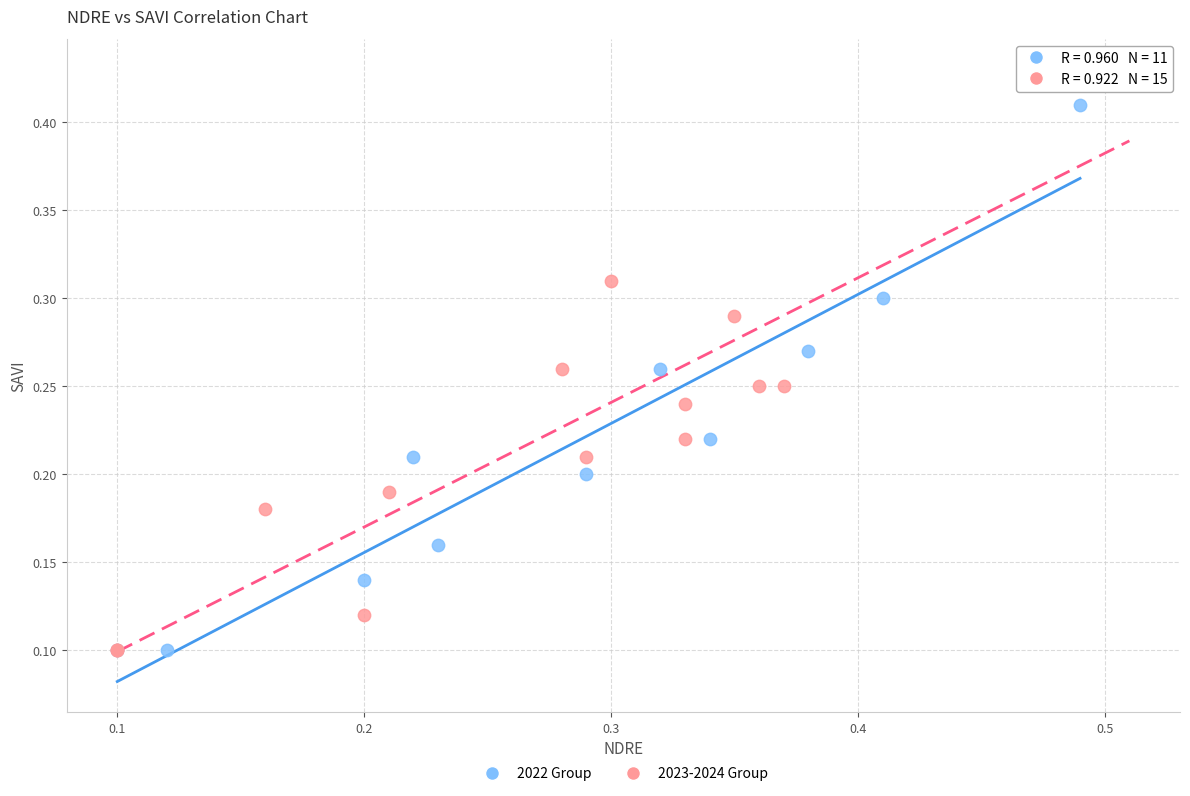

Which series contains the highest Y value?

2023-2024 Group